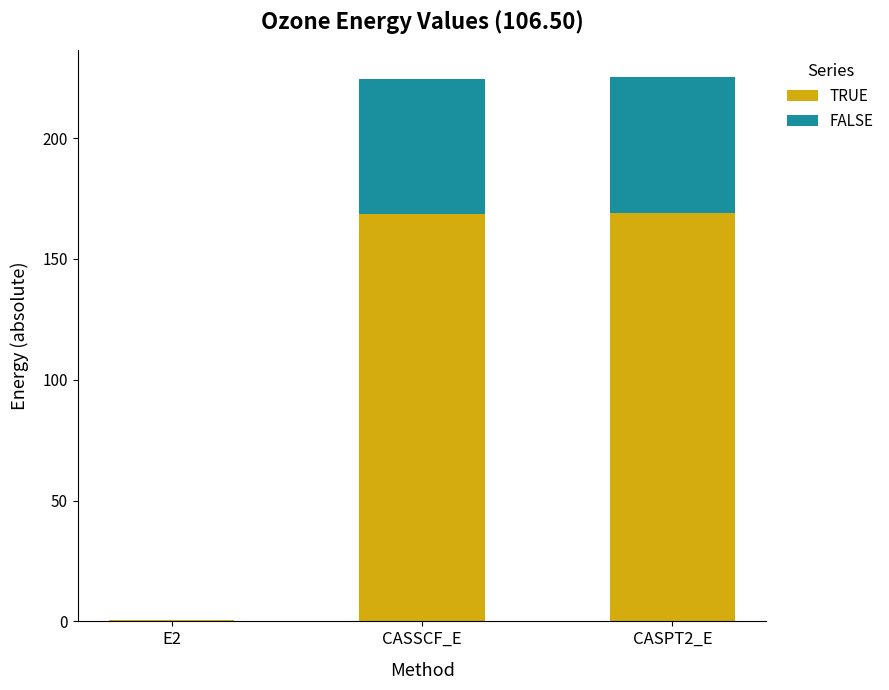

Where does the TRUE series first go above 168?

CASSCF_E